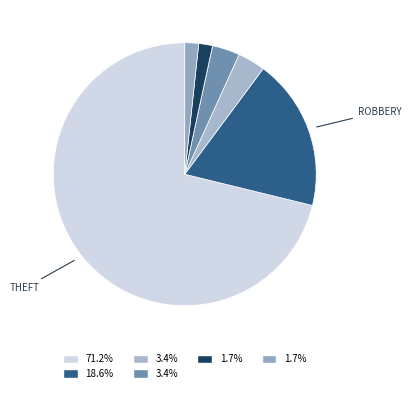

Which slice is the smallest?

Criminal Sexual Assault